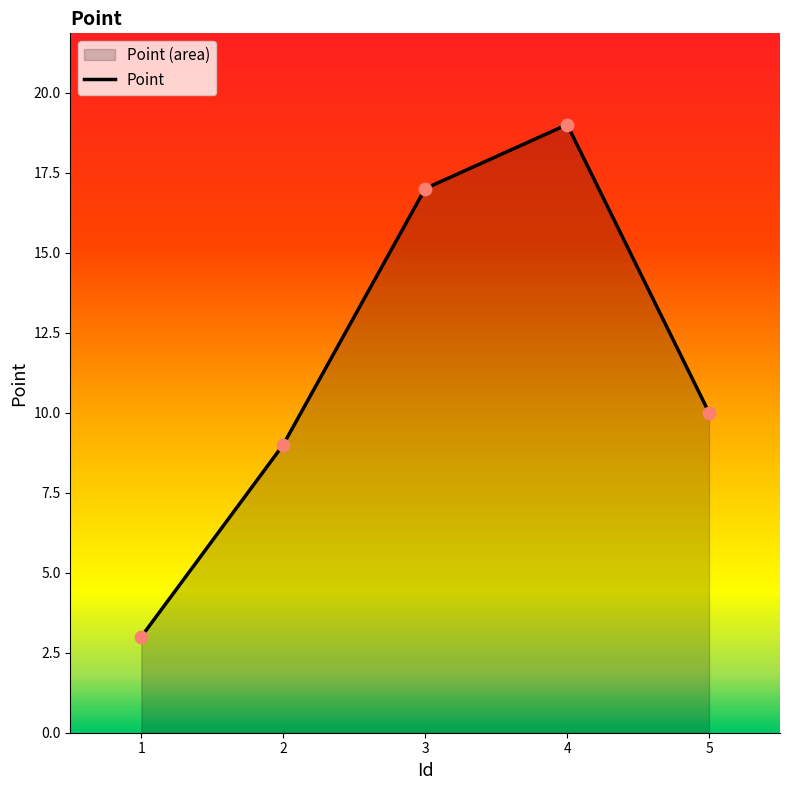

Between 4 and 5, which is larger?

4